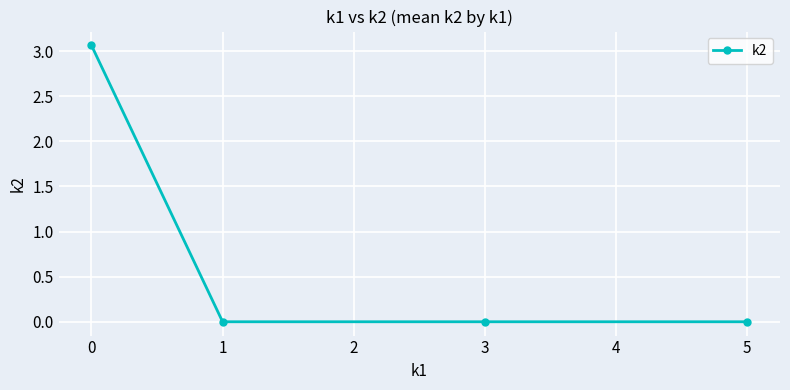

What is the change in value from 0 to 5?

-3.1